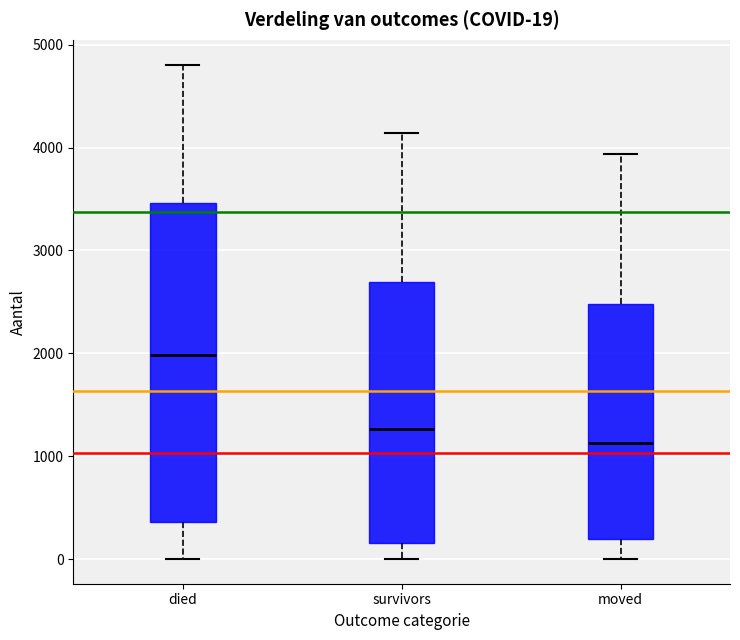

Which box is the tallest, from its lower edge to its upper edge?

died